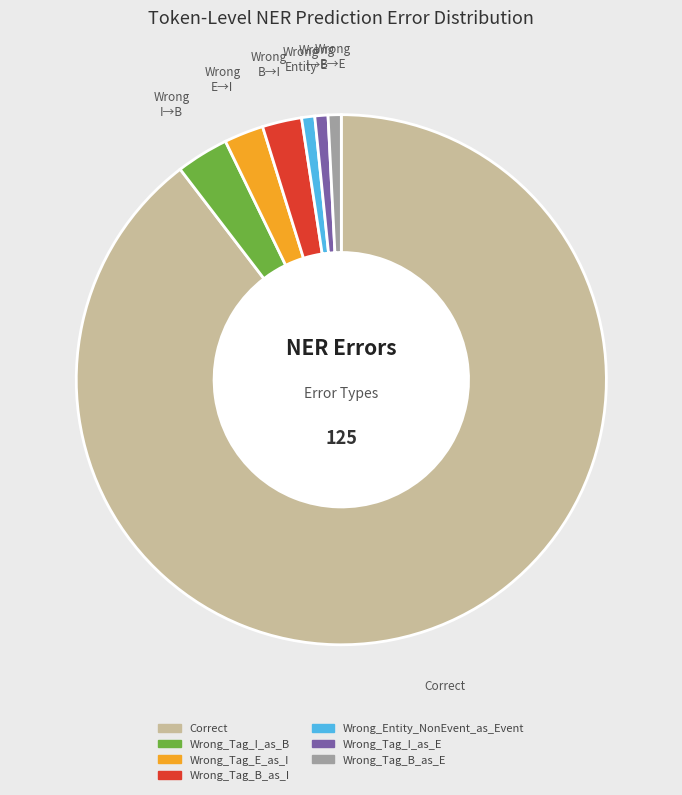

Is the sum of Wrong_Entity_NonEvent_as_Event and Wrong_Tag_I_as_B greater than half?

No